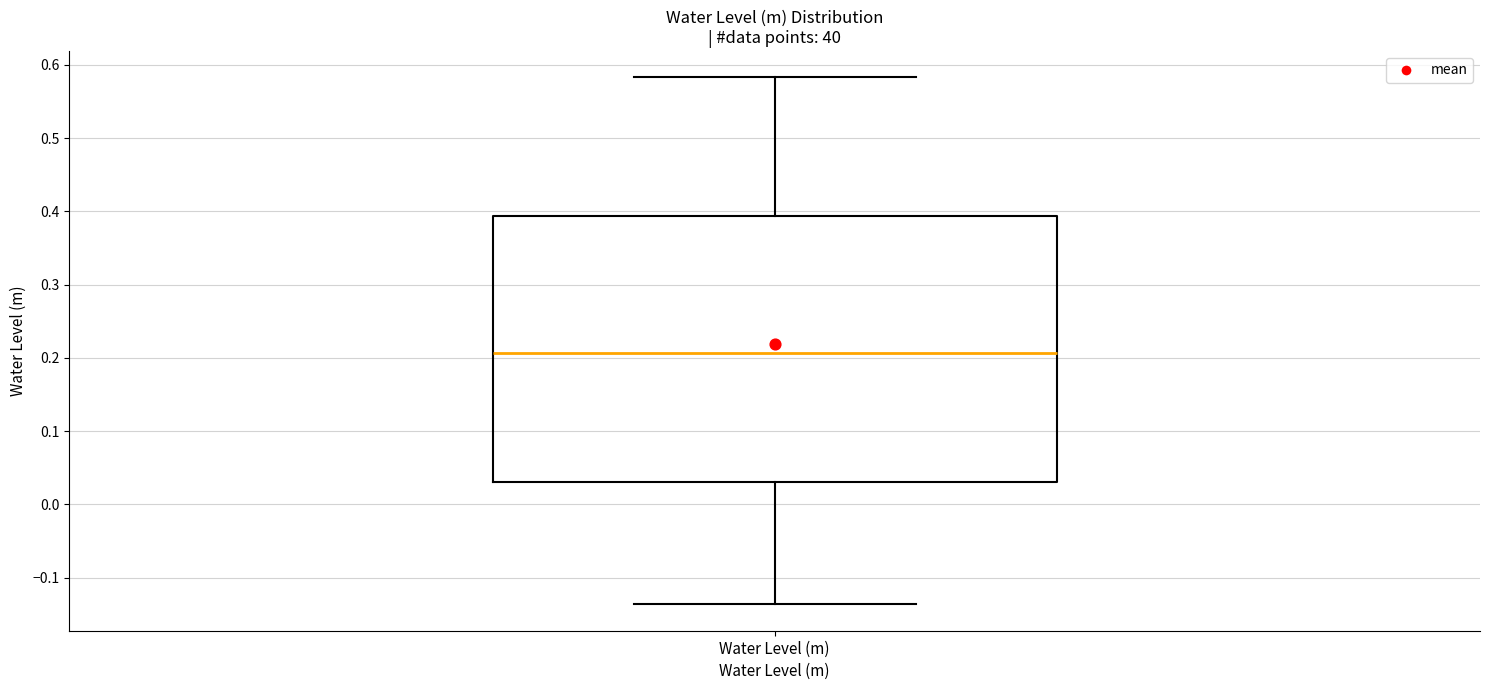

Read this box plot against the y-axis: the position of the median line, the range covered by the box, and the ends of both whiskers. The values are not printed on the chart, so give them approximately, as read against the axis.

median 0.21, box 0.03 to 0.39, whiskers -0.14 to 0.58